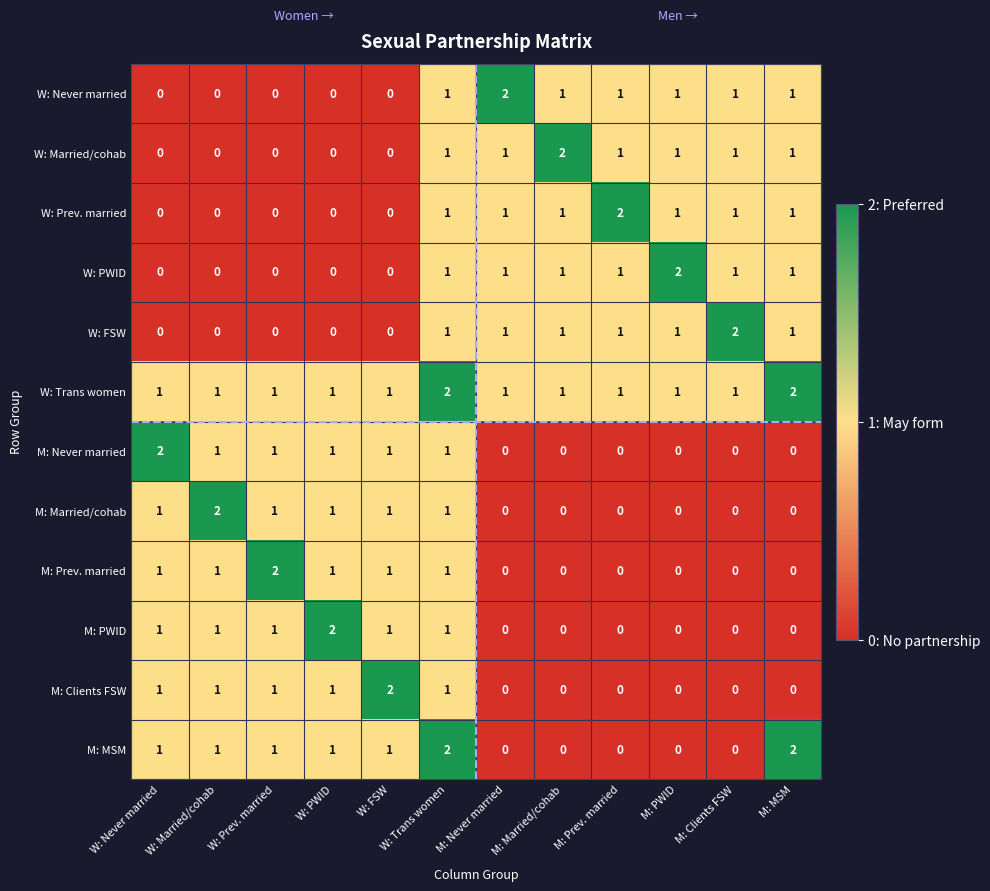

Is it true that M: Never married equals 0 at M: Clients FSW?

True